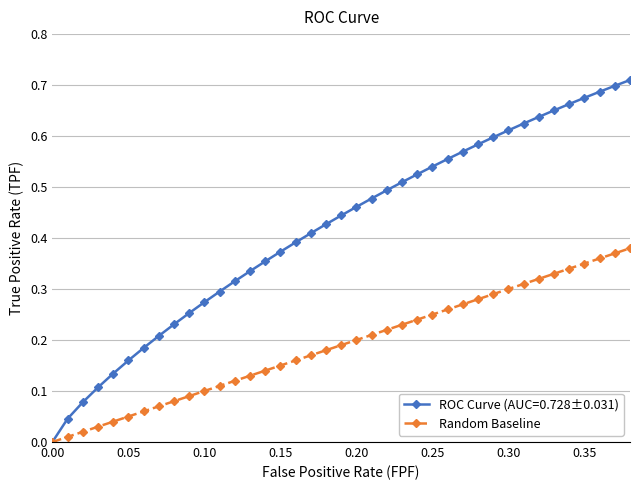

List the series in order of their peak value, lowest first.

Random Baseline, ROC Curve (AUC=0.728±0.031)